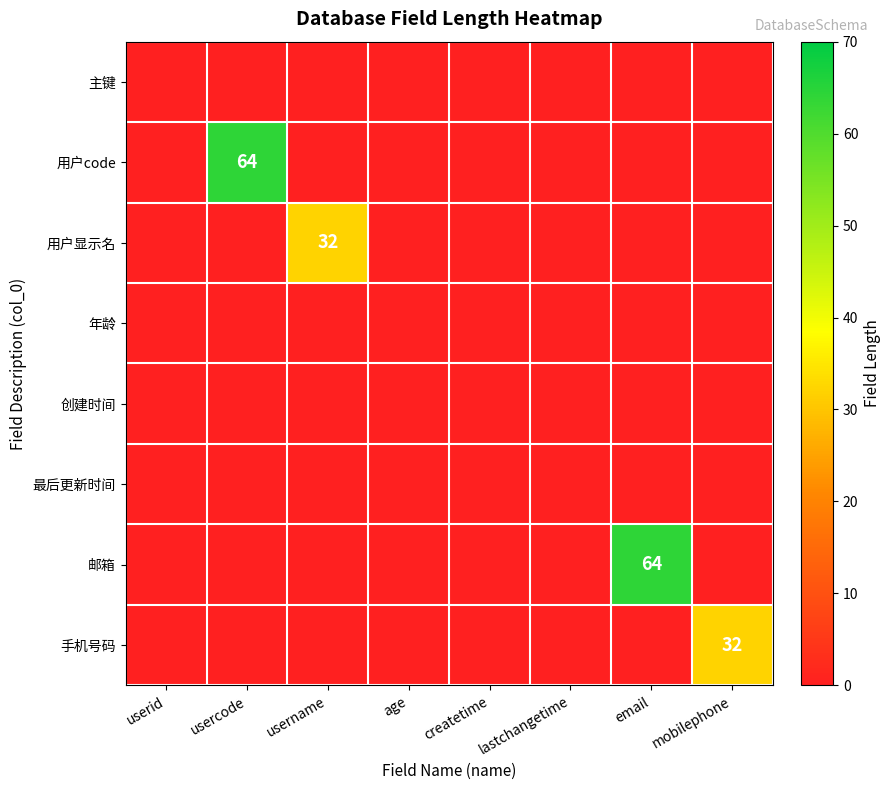

How many categories are shown in the chart?

8